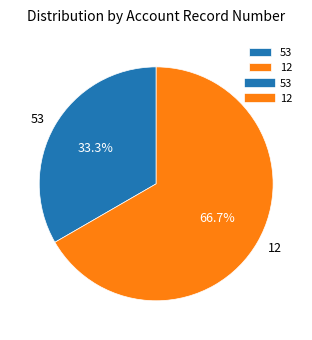

The 12 slice represents 67% of the pie. True or false?

True